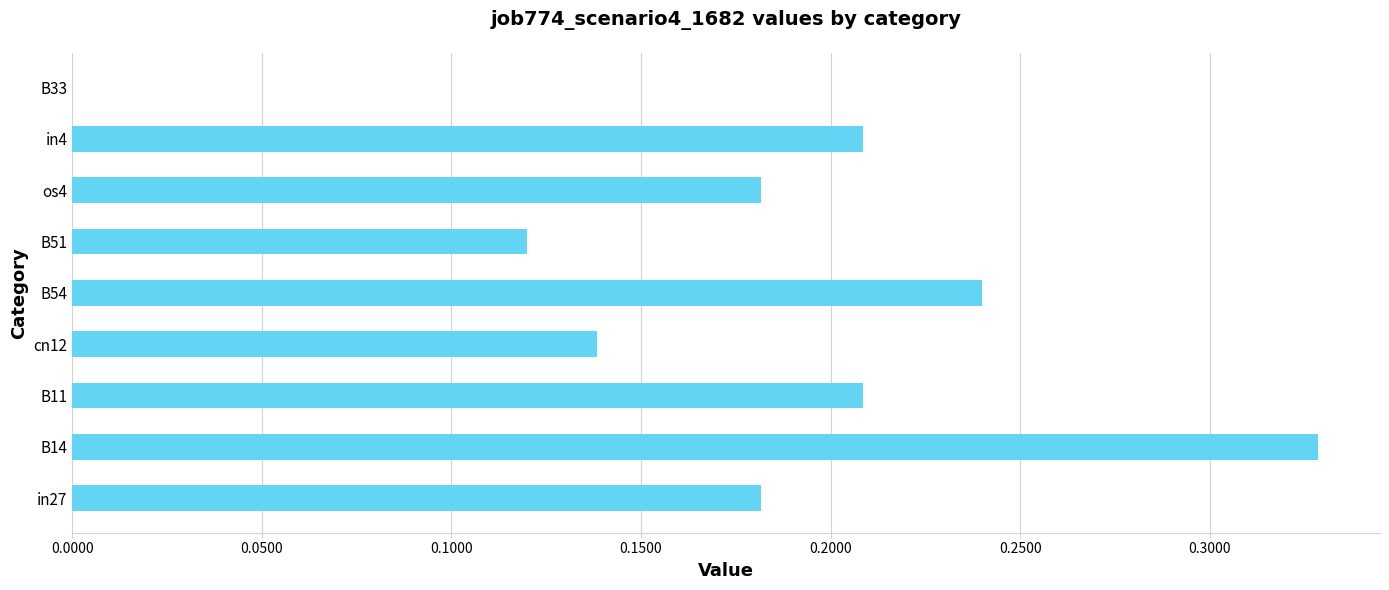

What is the sum of all values?

1.6